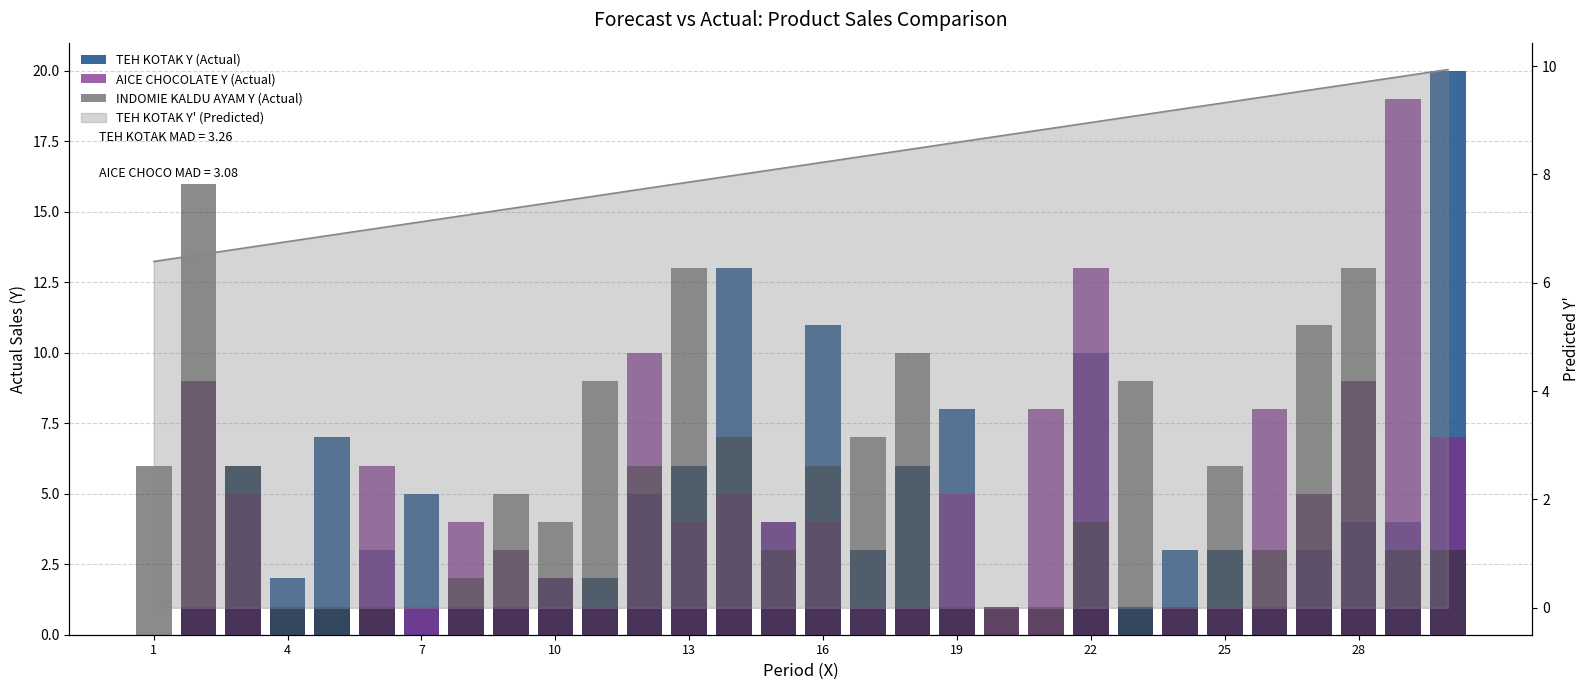

How many values in TEH KOTAK Y (Actual) are above zero?

27